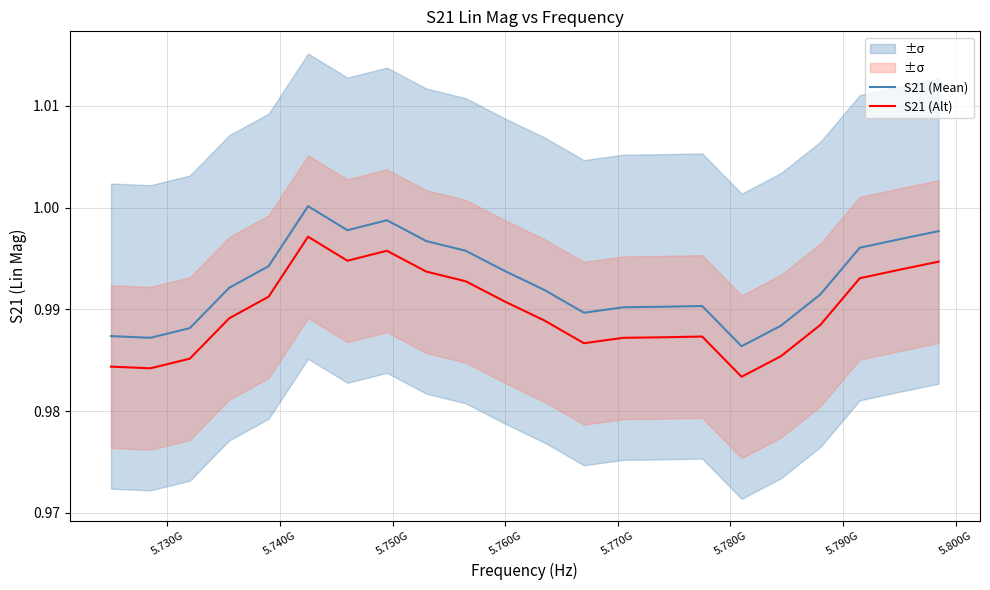

True or false: S21 (Alt) and S21 (Mean) intersect in this chart.

False